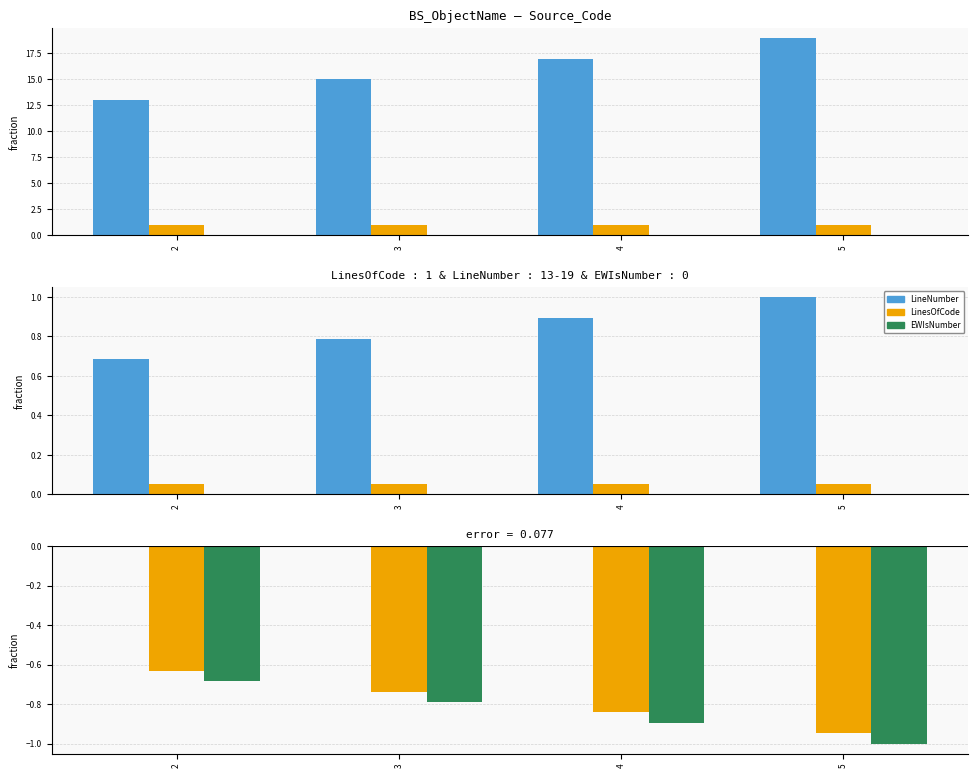

Which series has the largest range (max minus min)?

LinesOfCode